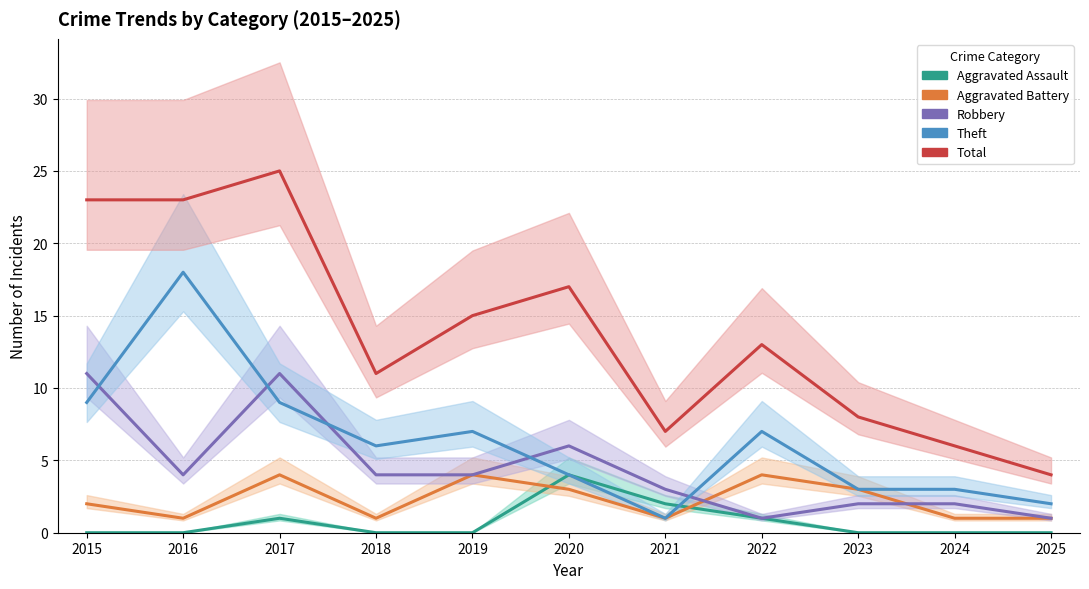

True or false: Total and Aggravated Battery cross at least once.

False